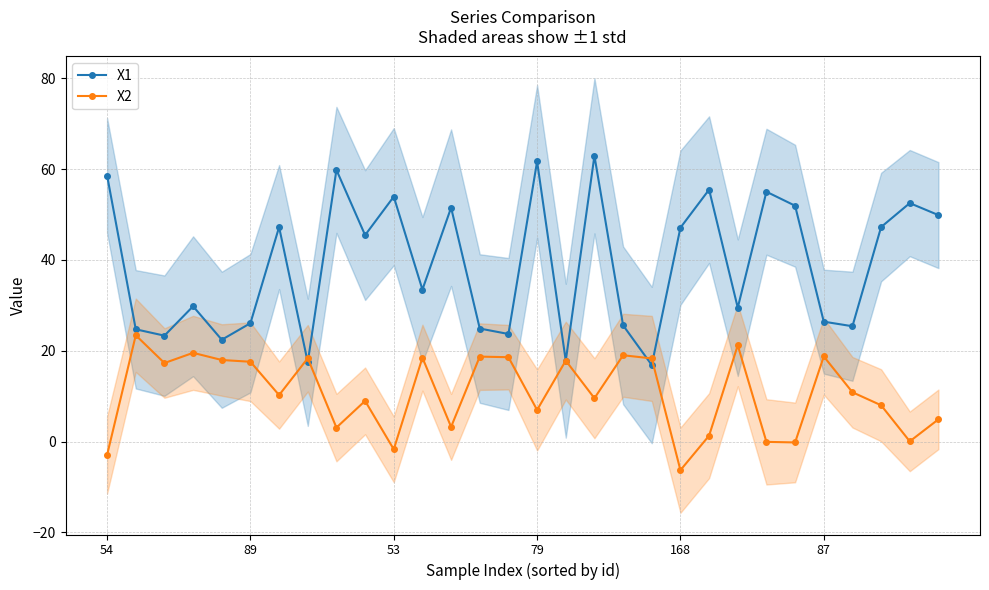

Which series has the largest range (max minus min)?

X1